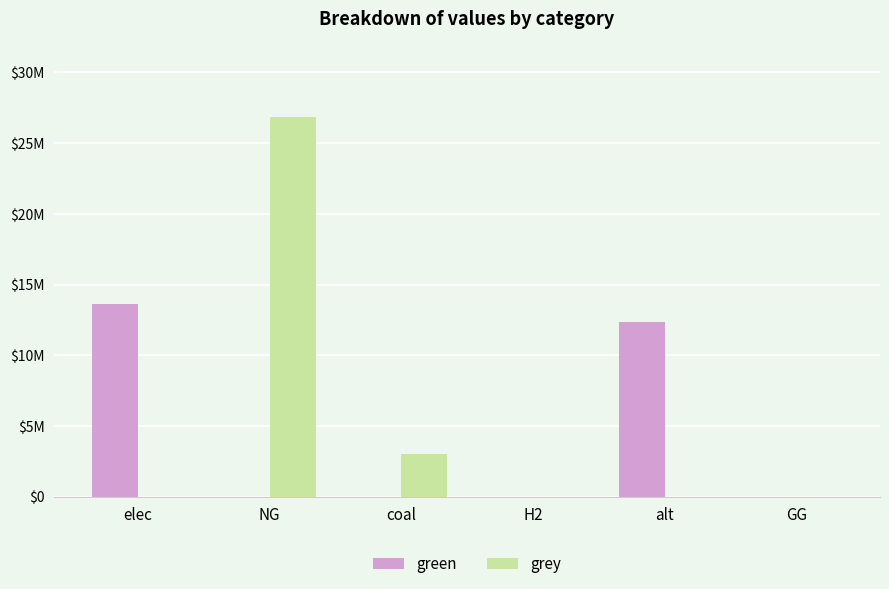

What are all the series names shown in the legend?

green, grey